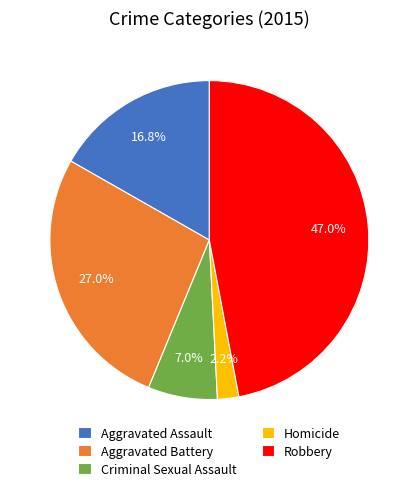

What is the ratio of the value at Criminal Sexual Assault to the value at Robbery?

0.1